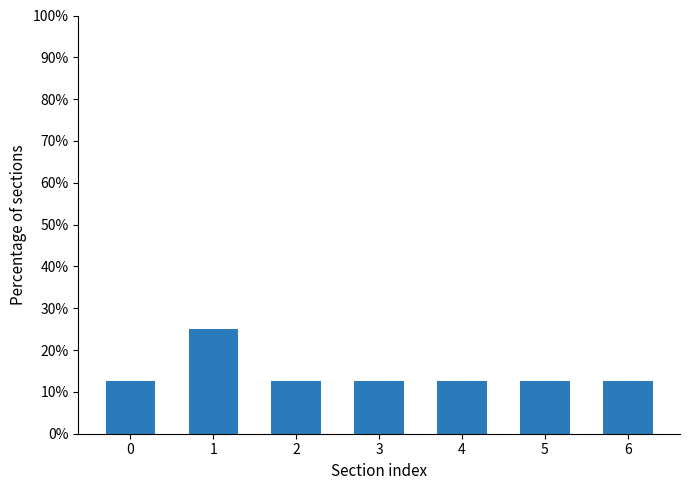

How many values are between 0 and 1?

7